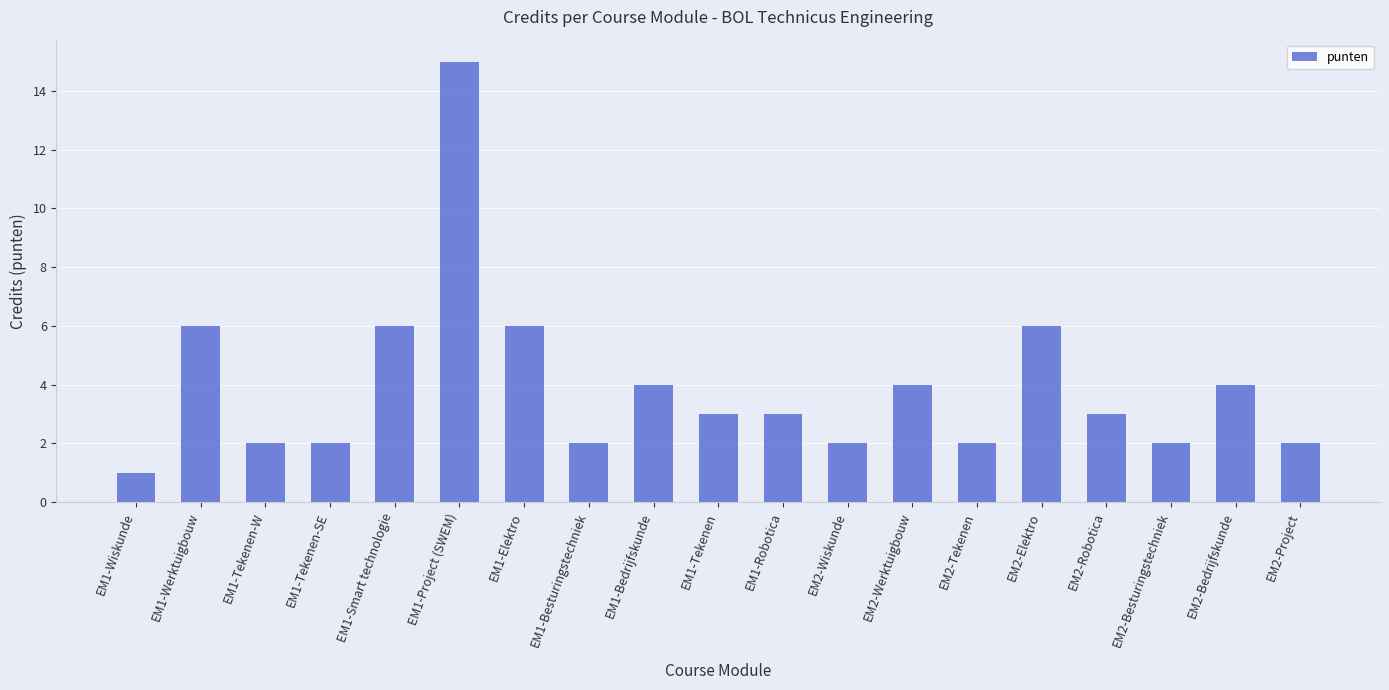

What is the difference between the values at EM1-Project (SWEM) and EM2-Besturingstechniek?

13